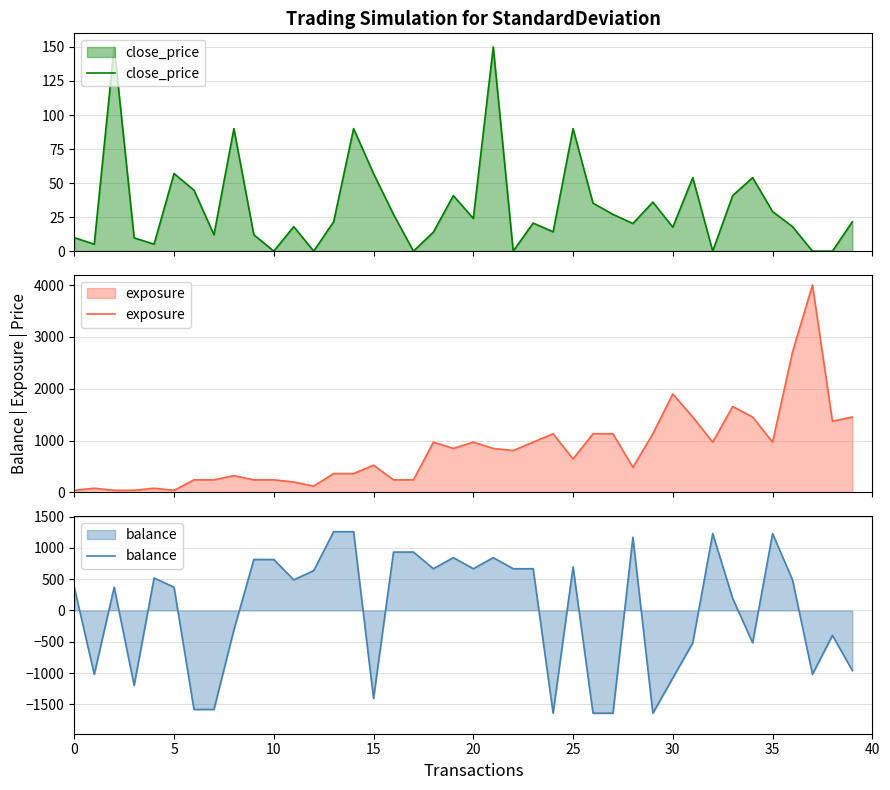

Which series changed the most between 24 and 26?

close_price